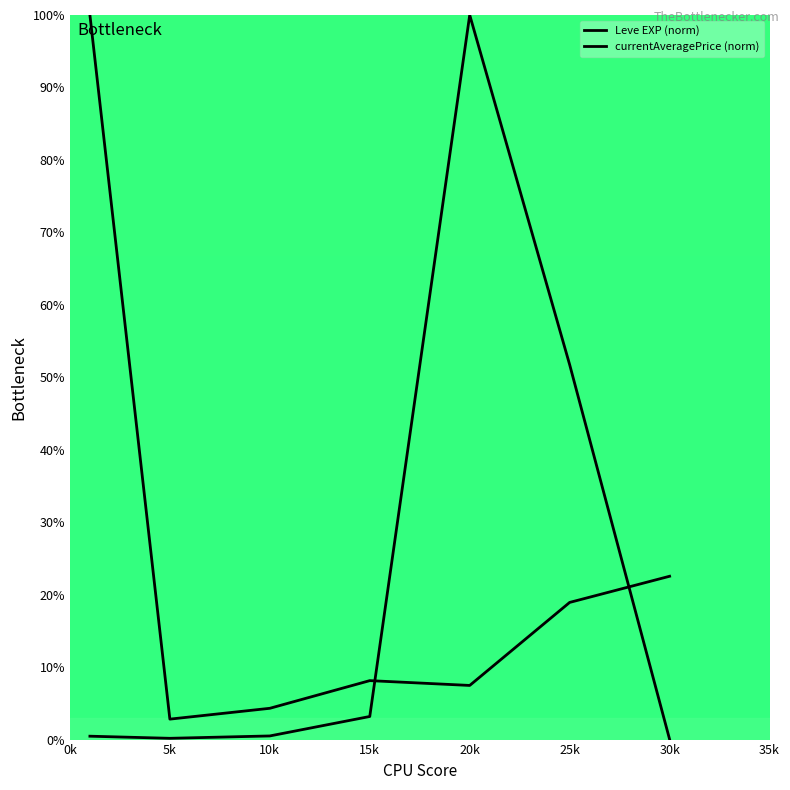

Does the chart display data point markers on the line(s)?

No